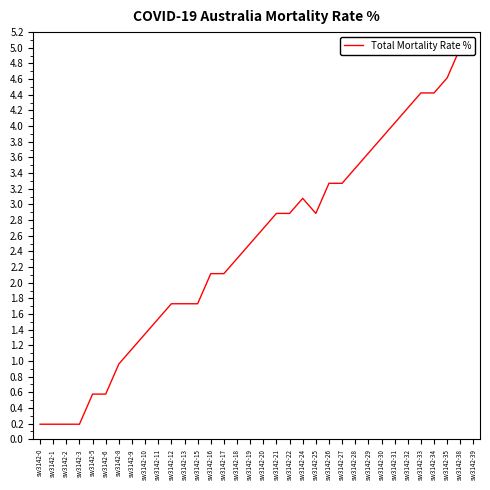

How many points are higher than both their immediate neighbors (excluding endpoints)?

1